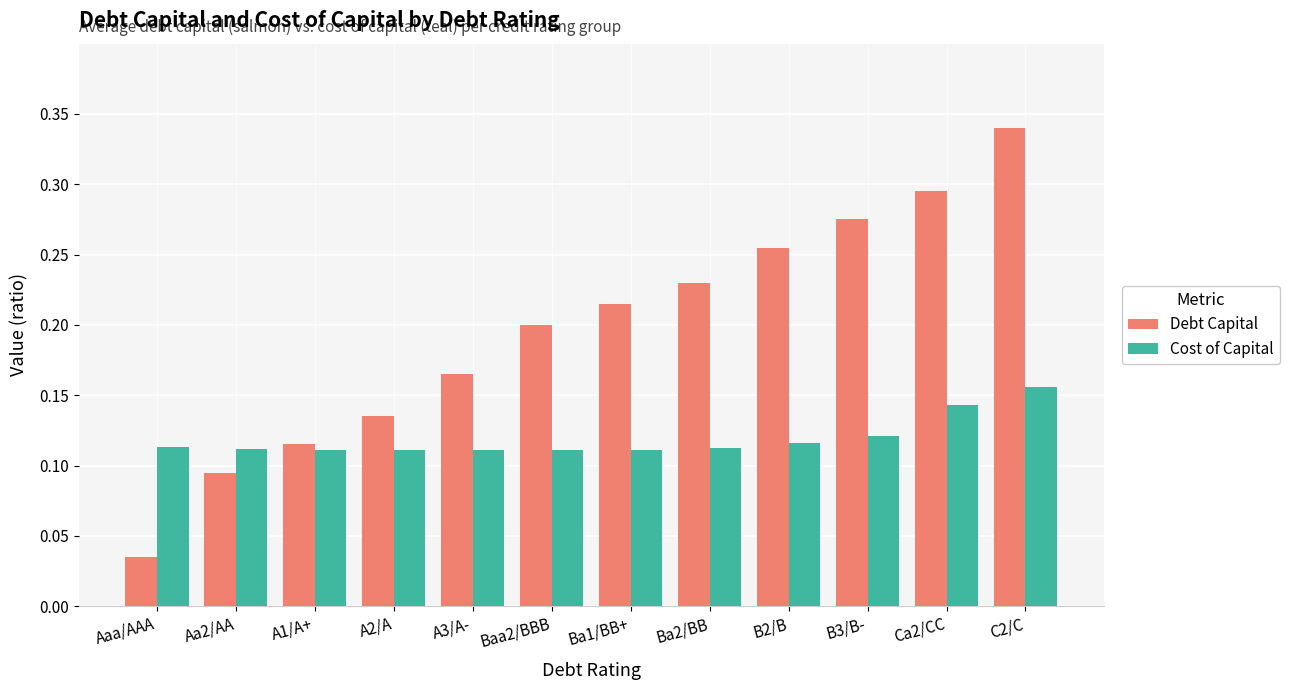

The Cost of Capital series shows 0.2 at C2/C. True or false?

True